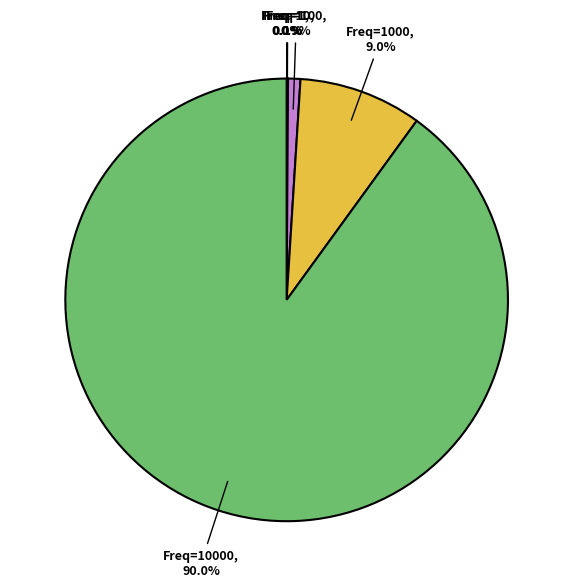

Is there a majority slice in this chart?

Yes